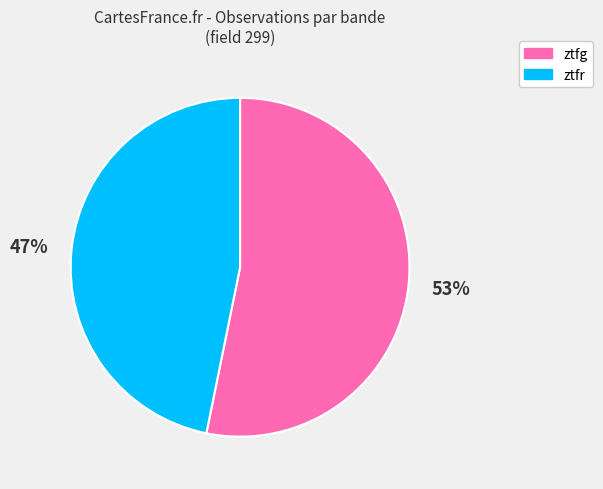

Which has a higher value, ztfg or ztfr?

ztfg